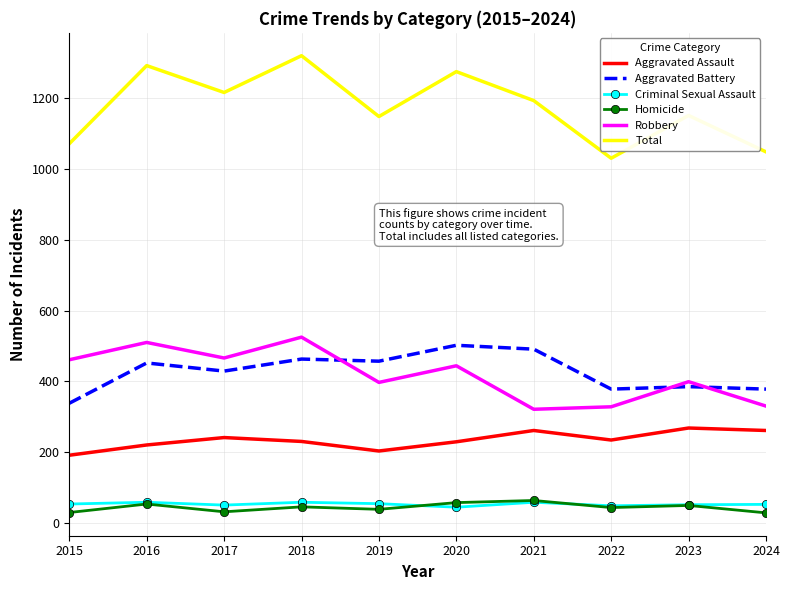

True or false: Aggravated Battery and Homicide intersect in this chart.

False